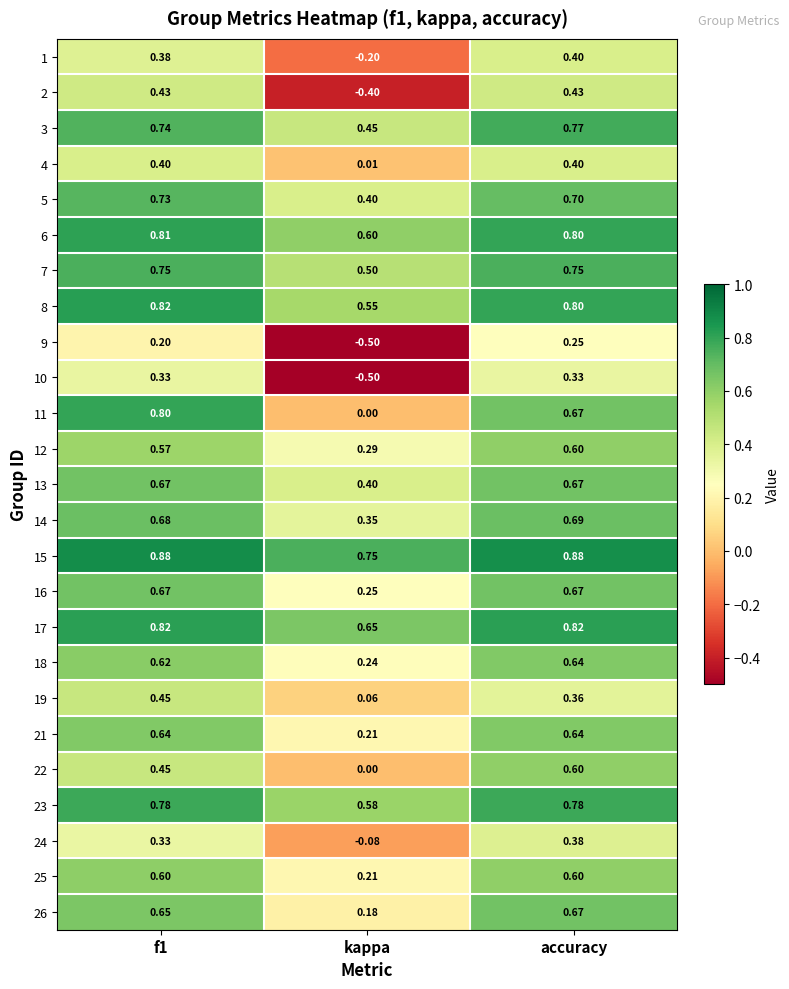

How many data points in 10 are less than 0?

1